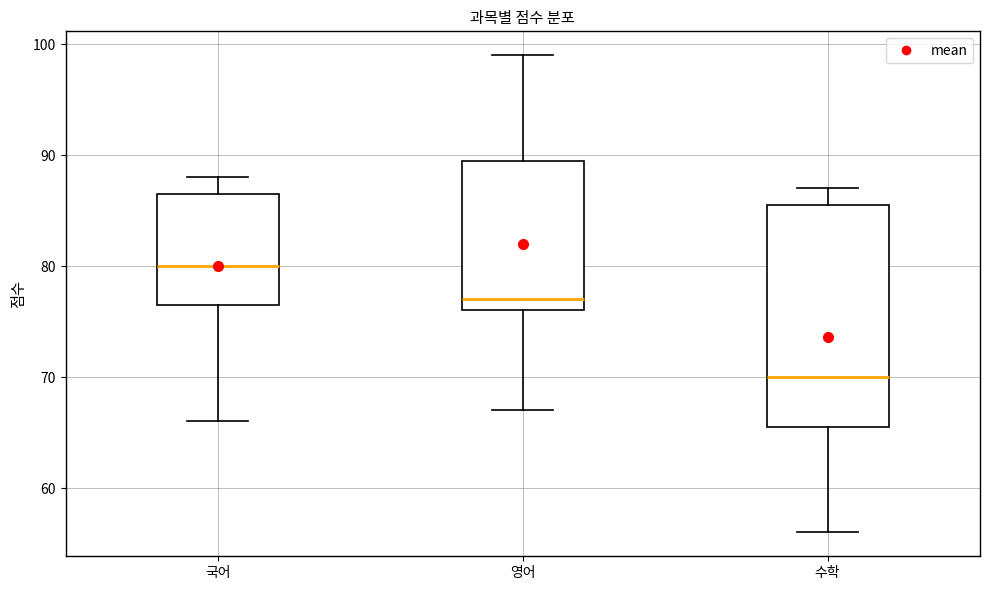

Which box has the highest median line?

국어